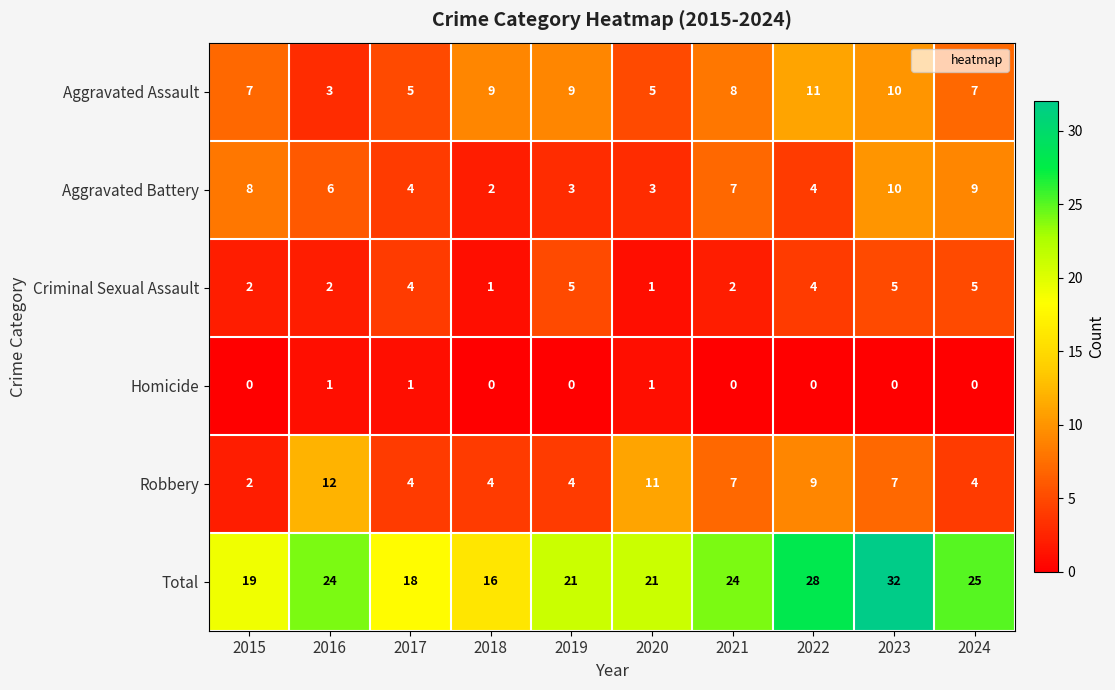

The Criminal Sexual Assault series shows 2 at 2024. True or false?

False